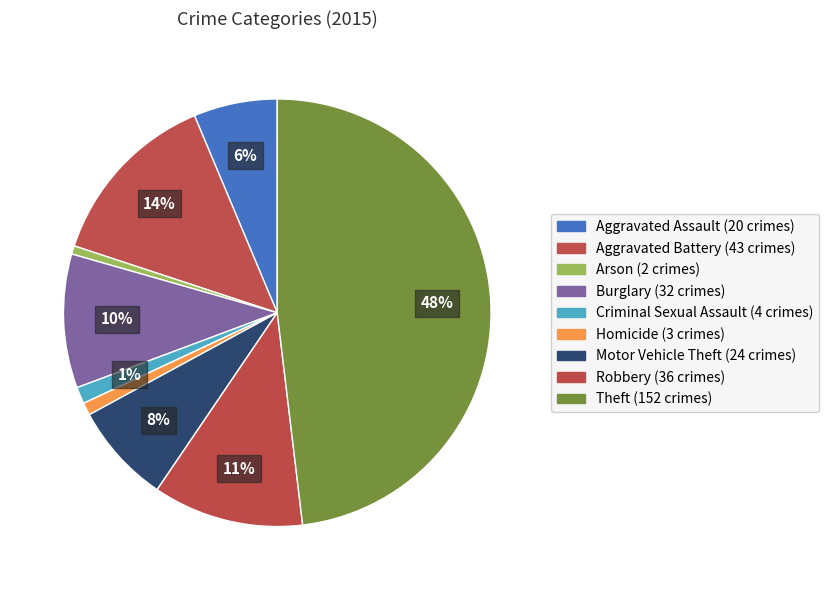

How many slices are in this pie chart?

9